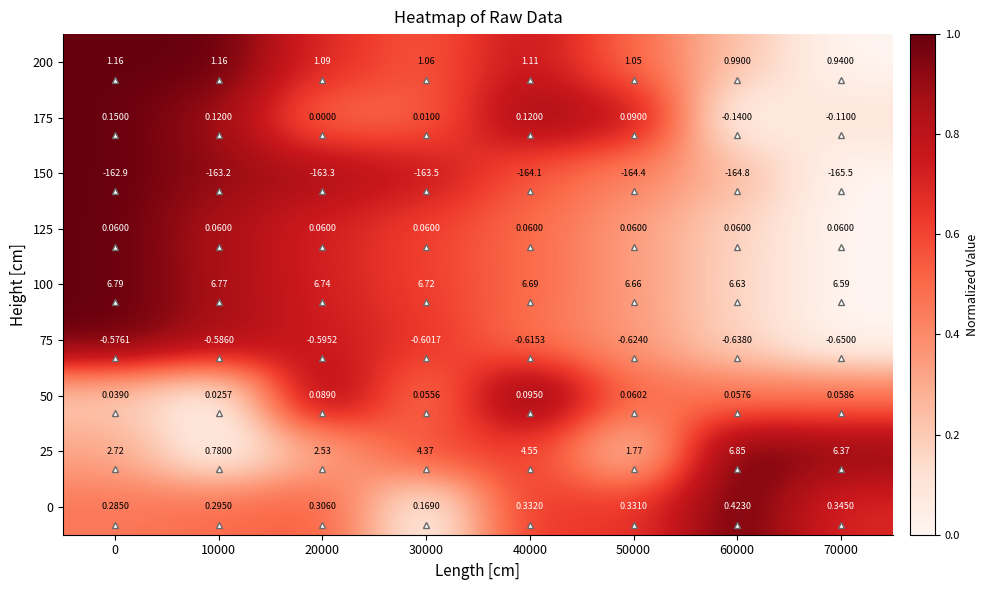

Is the value of 0 at 40000 greater than the value of 200 at 10000?

No